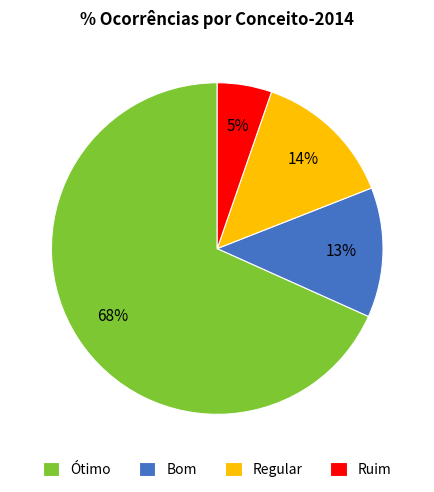

True or false: Regular accounts for 23% of the total.

False